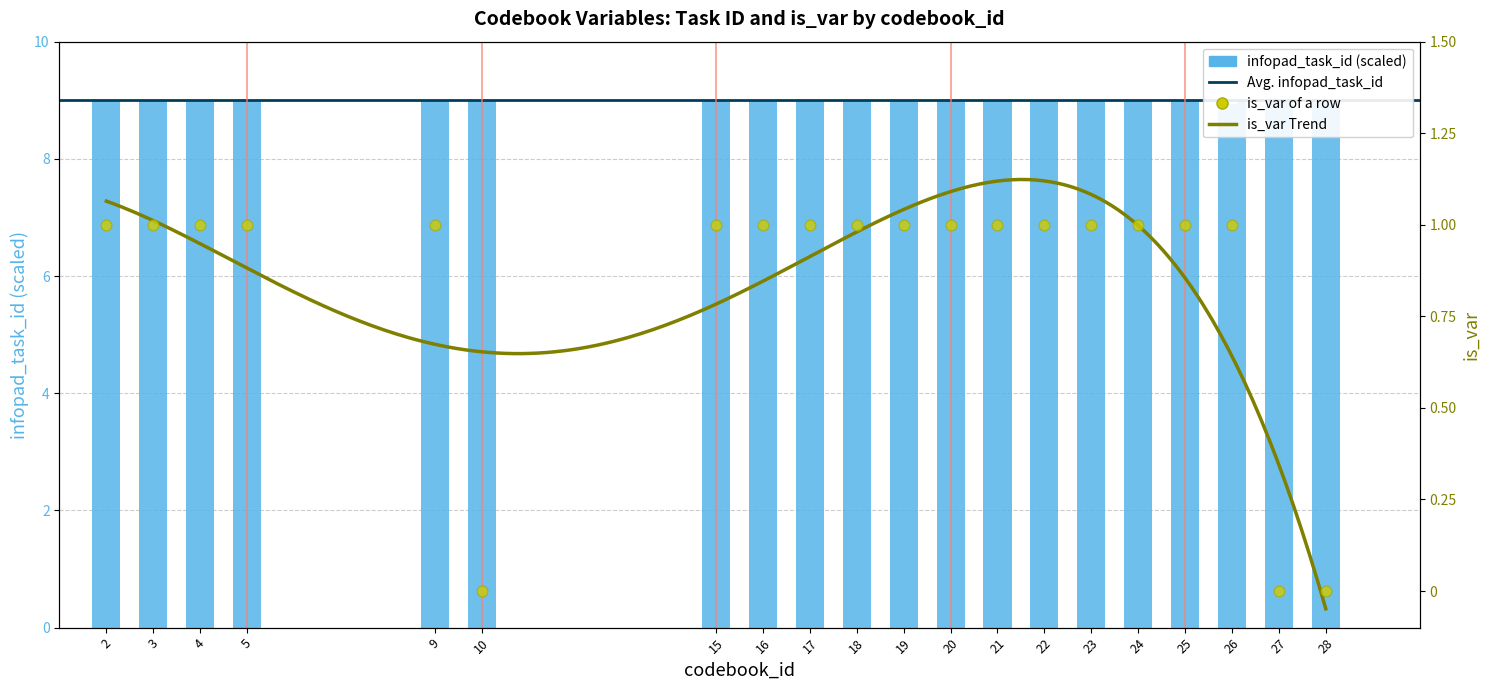

What is the change in value from 10 to 21?

+1